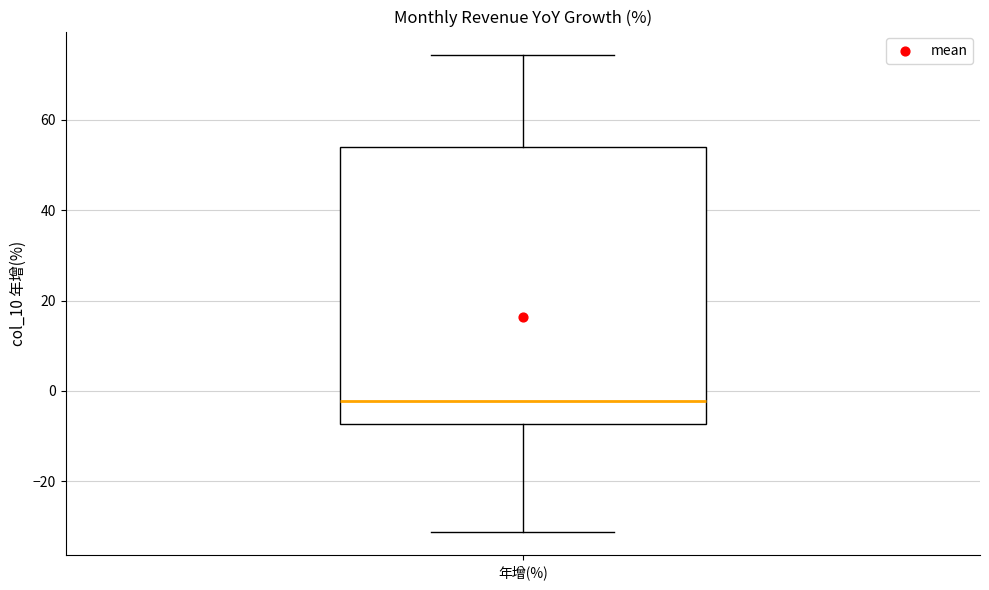

Where is the upper edge of the box for 年增(%) on the y-axis? The values are not printed on the chart, so give them approximately, as read against the axis.

54